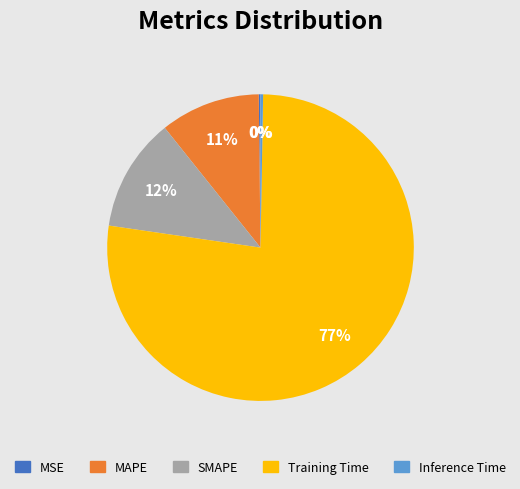

Combined, do SMAPE and MAPE account for over 50%?

No